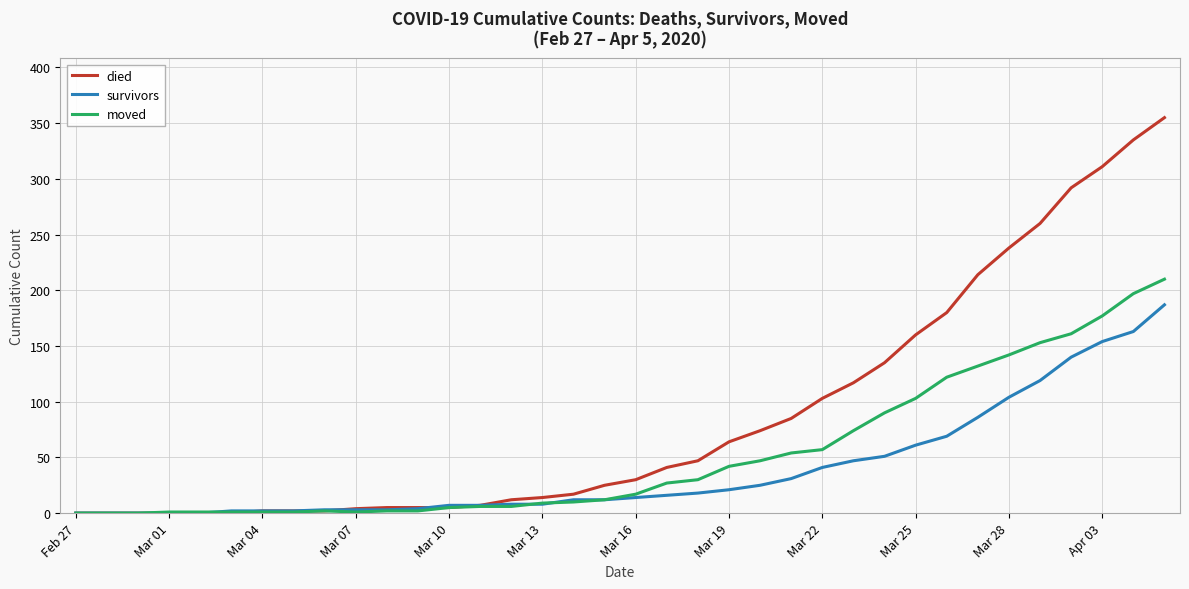

What is the maximum value for died?

355